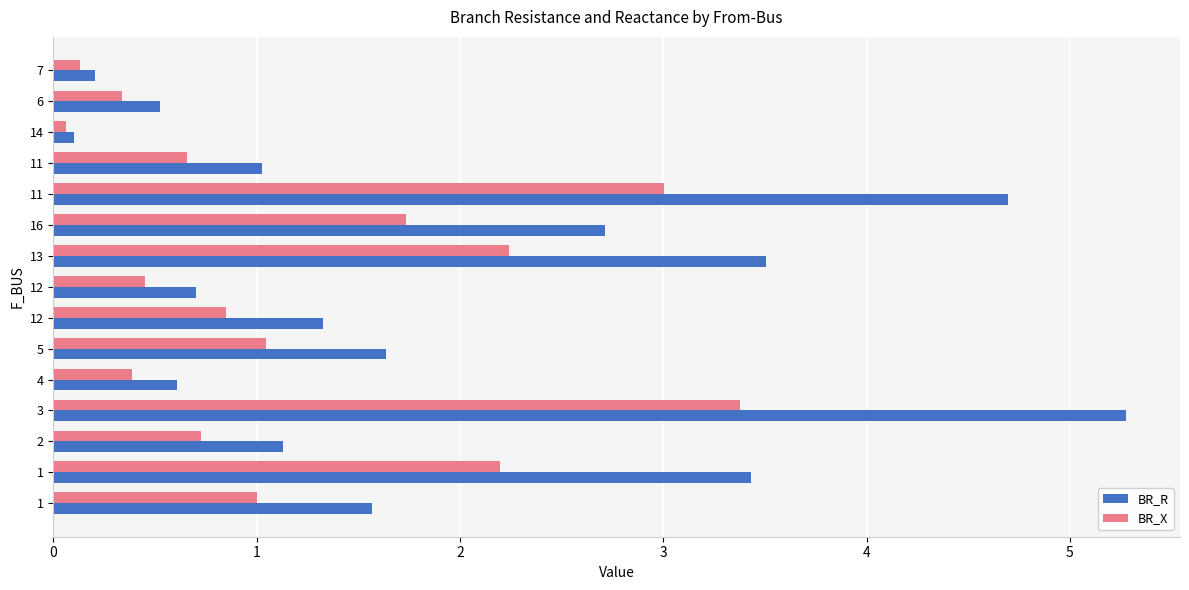

True or false: BR_X has a value of 1.9 at 3.

False